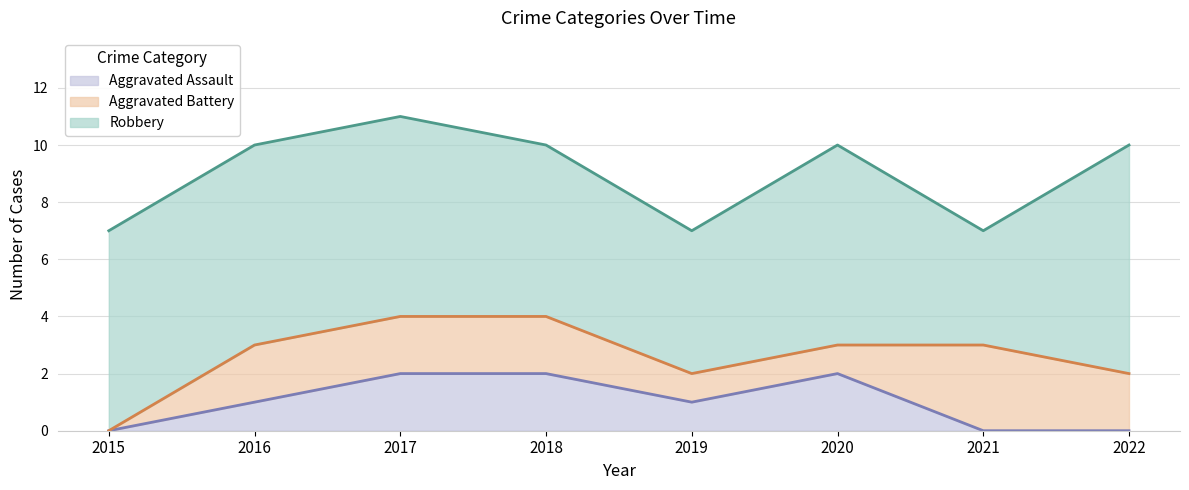

What is the lowest value of the Robbery series?

4